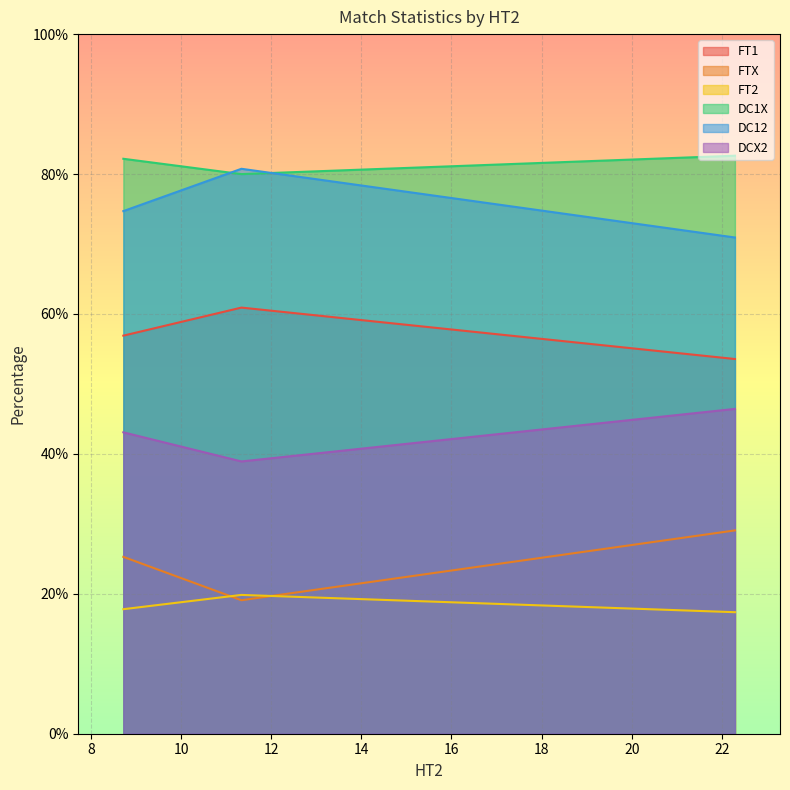

What is the greatest value displayed?

82.6